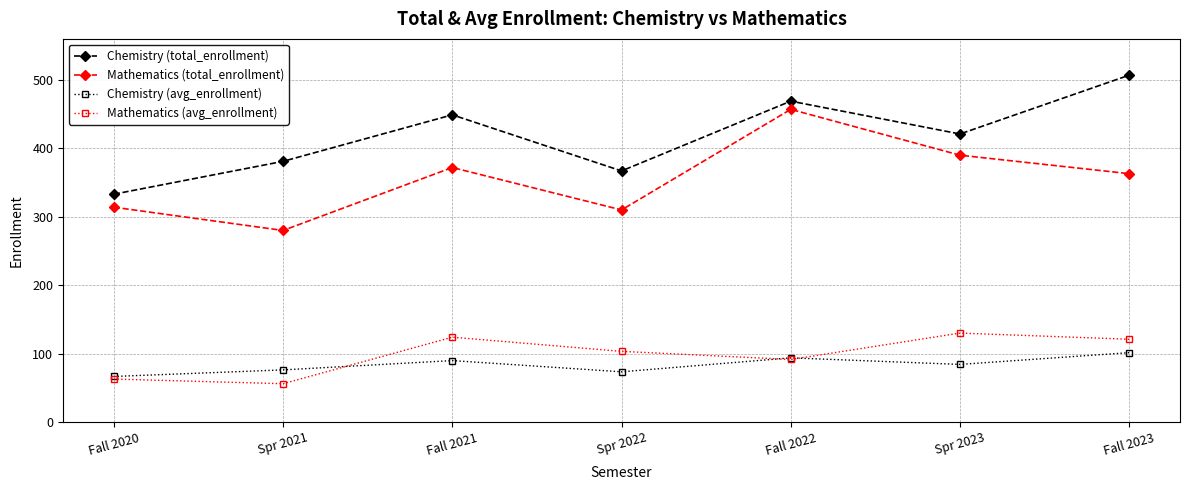

What is the label of the 1st point from the right?

Fall 2023